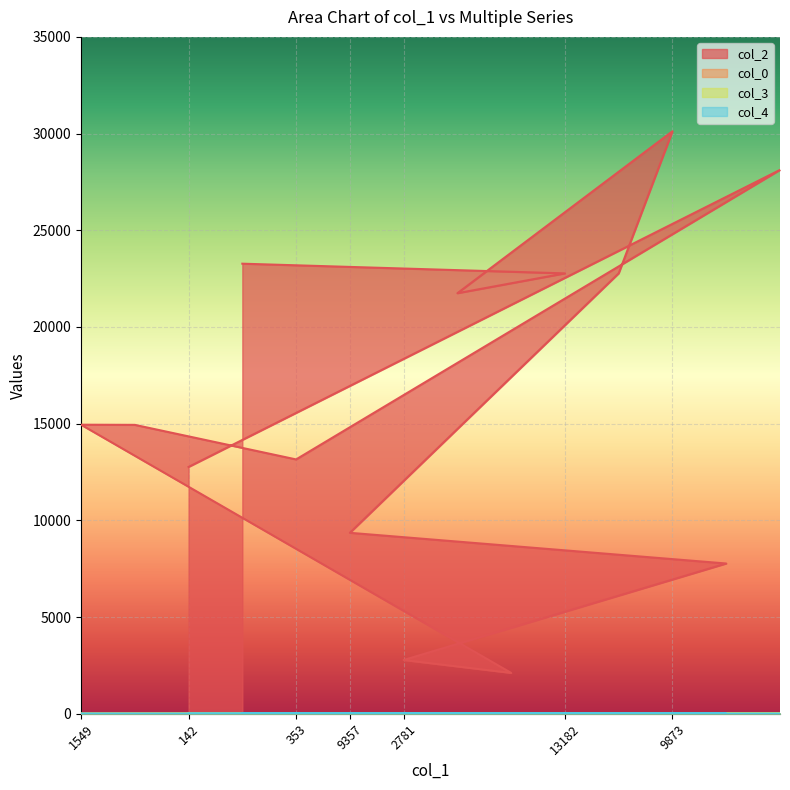

What is the label of the 14th point from the right?

1549